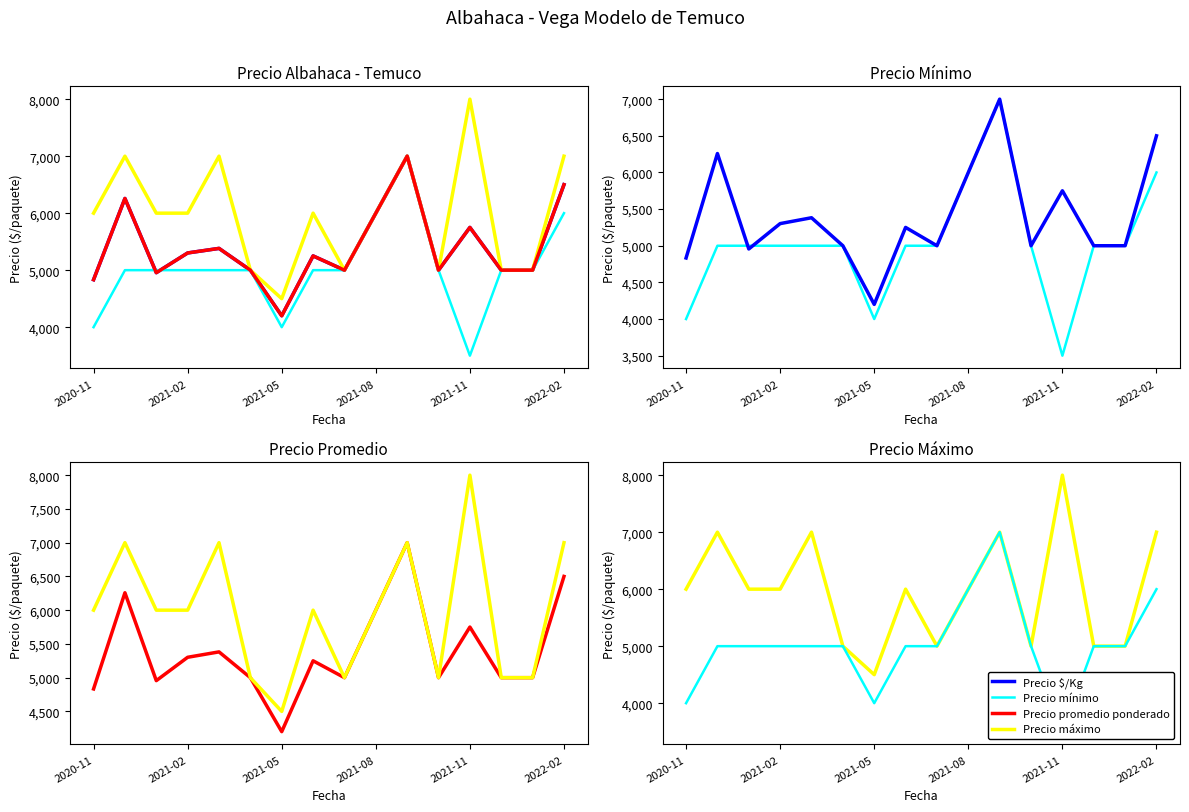

What is the difference between the maximum and minimum values in the Precio promedio ponderado series?

2800